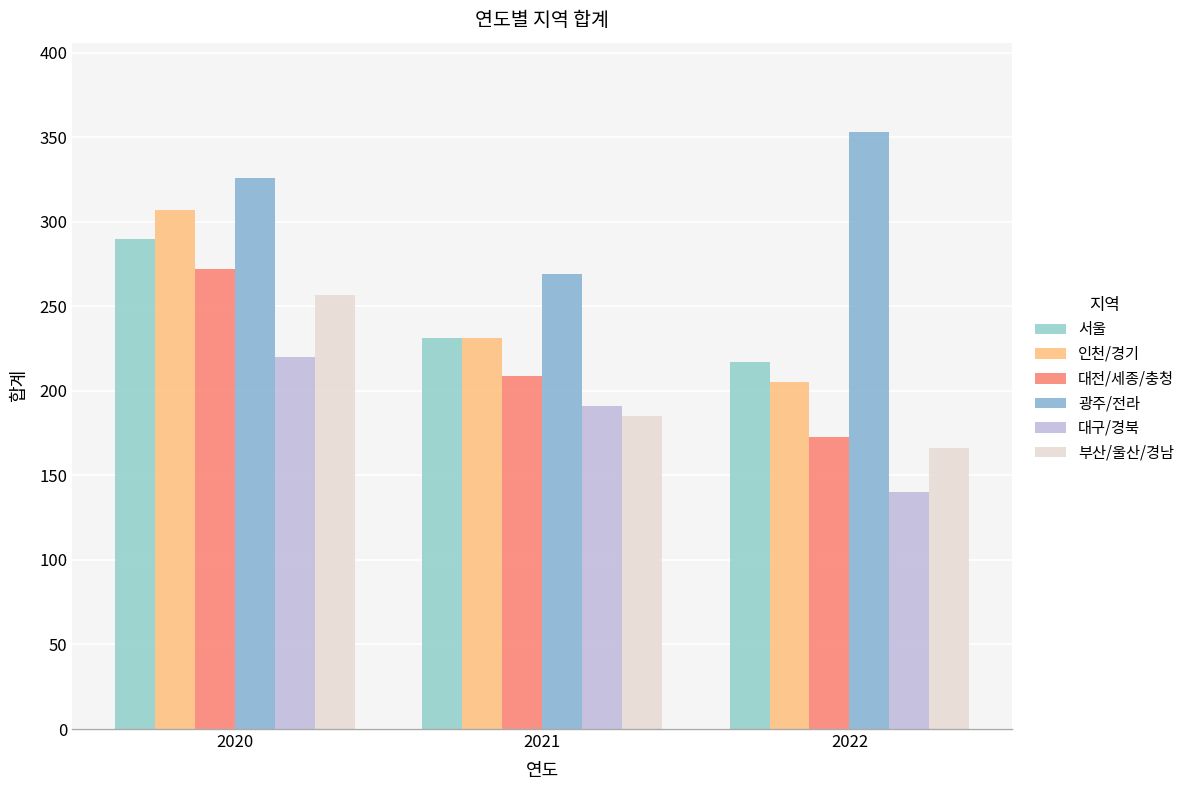

Which series has the largest range (max minus min)?

인천/경기